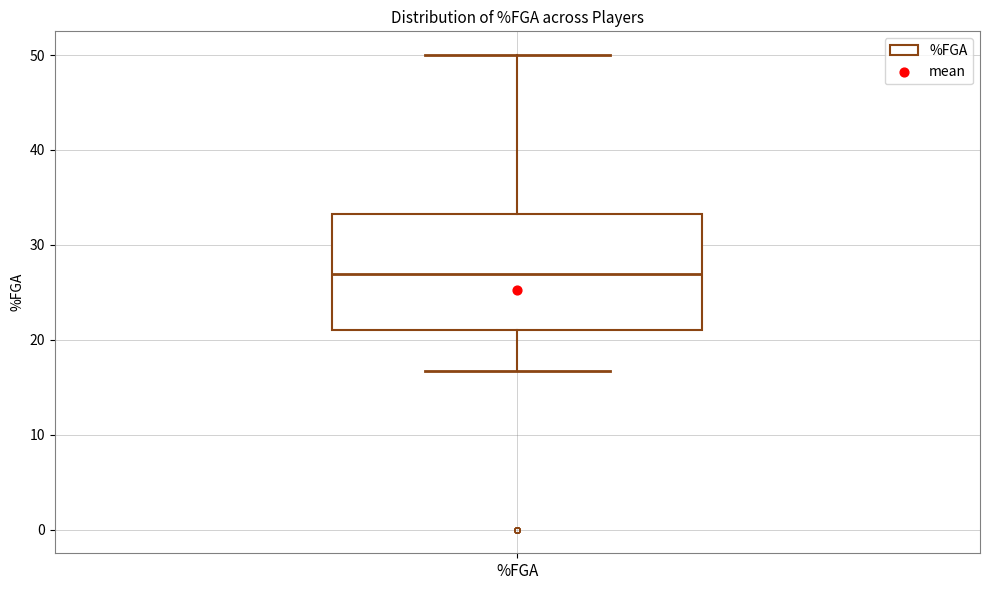

Where is the lower edge of the box for %FGA on the y-axis? The values are not printed on the chart, so give them approximately, as read against the axis.

21